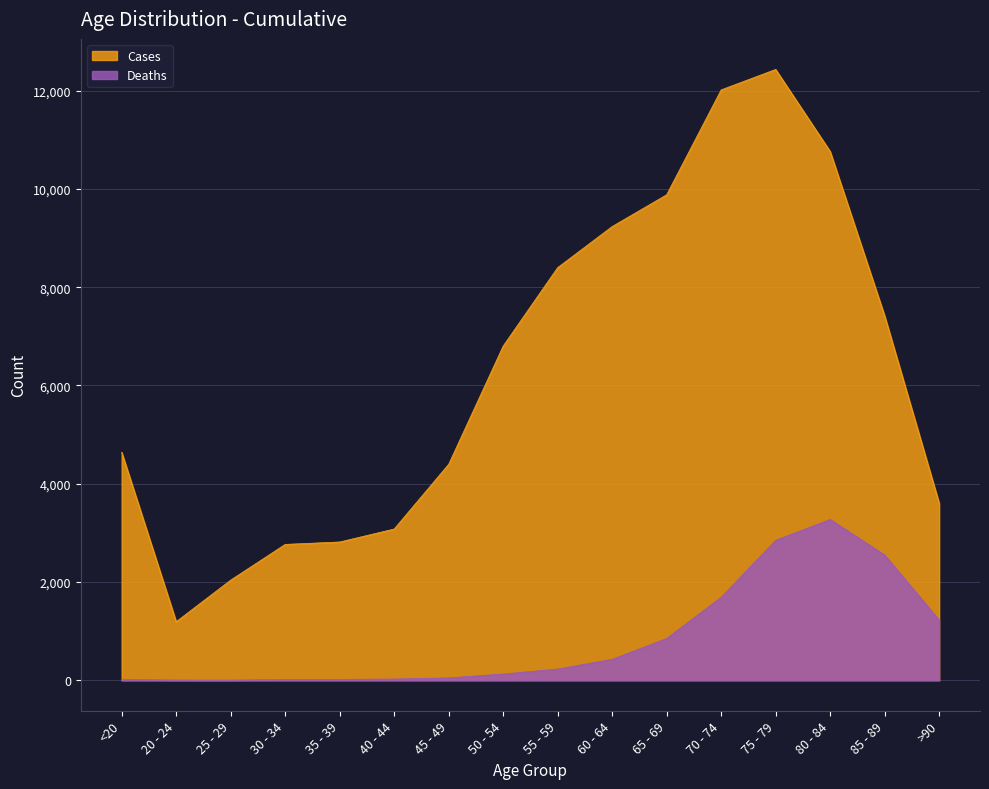

True or false: Cases and Deaths cross at least once.

False